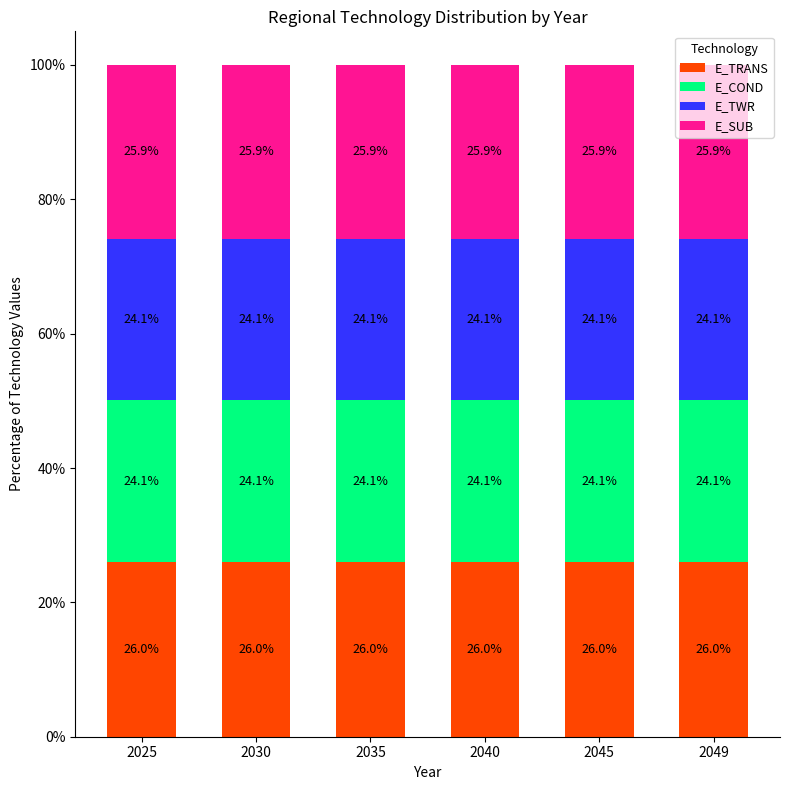

What is the total value across all series at 2049?

100.0